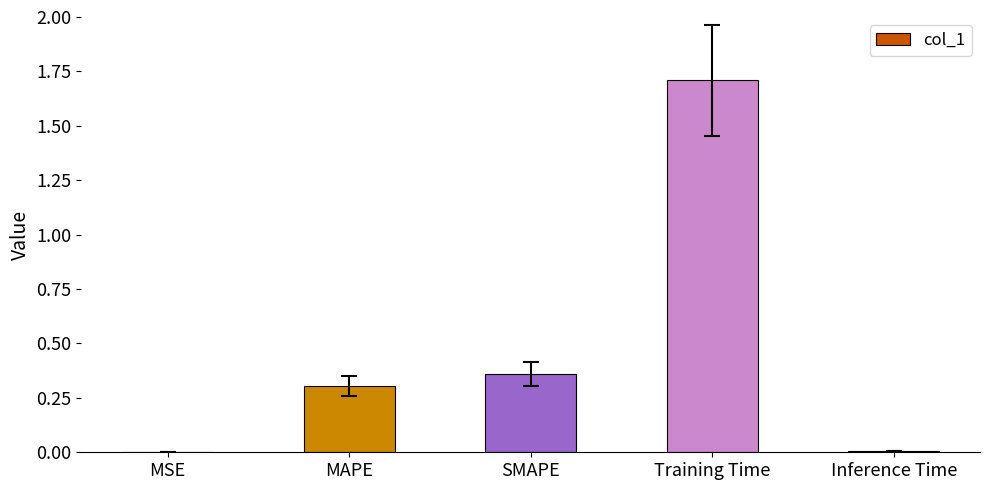

Between Training Time and MAPE, which is larger?

Training Time